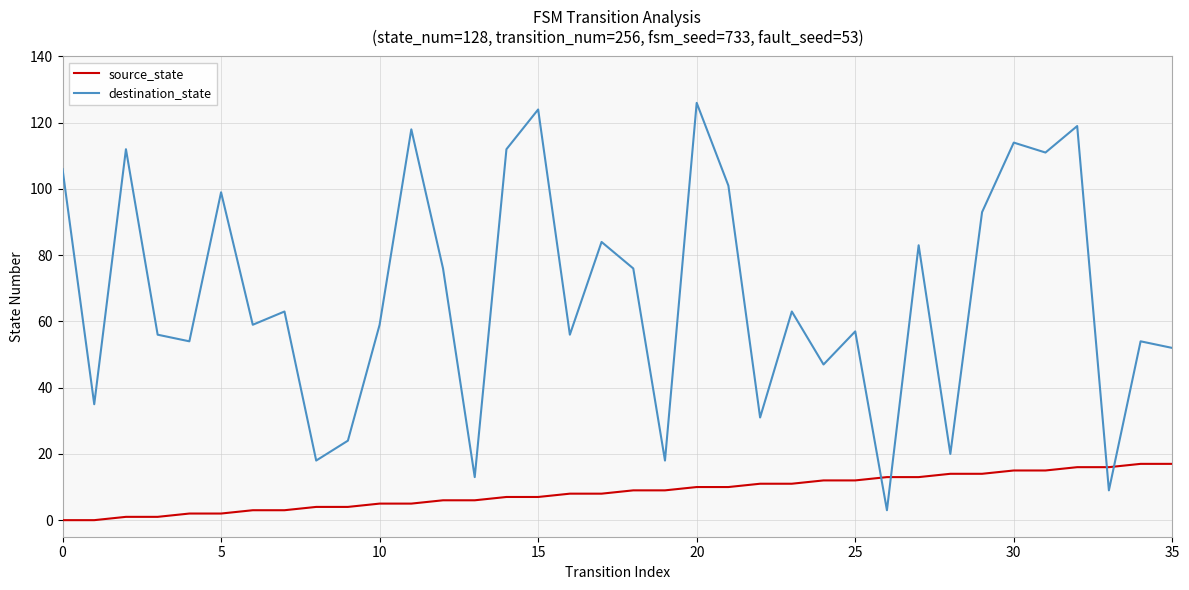

Is this an area chart (filled region under the line)?

No